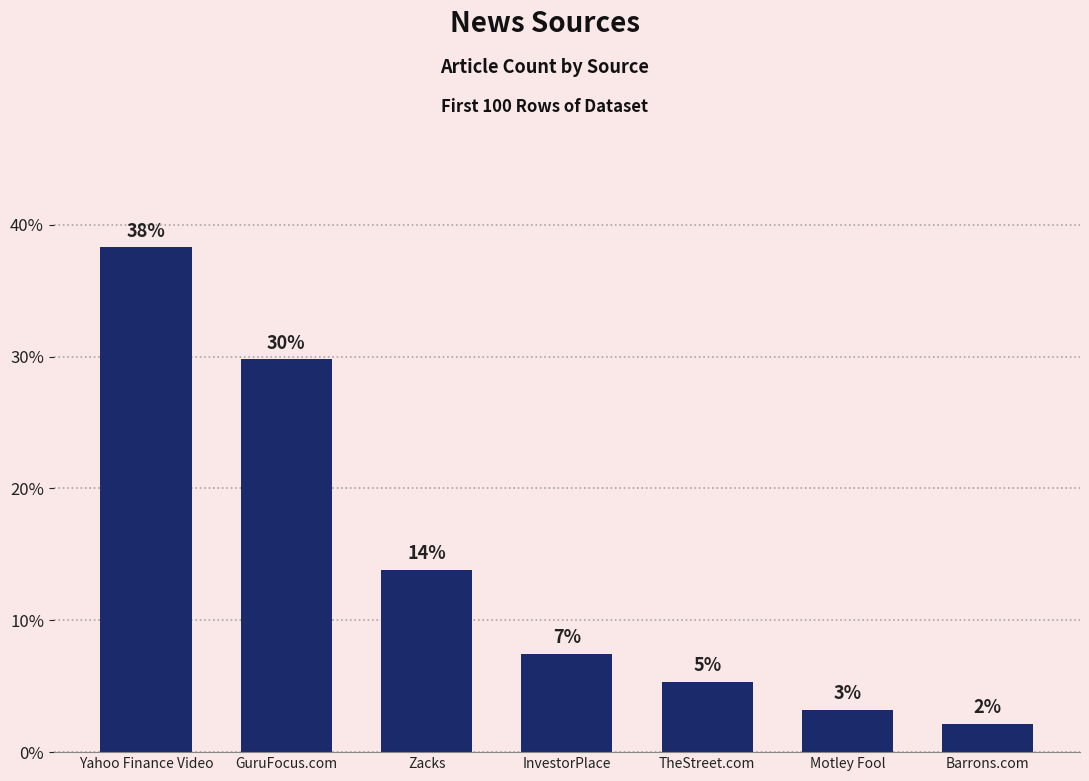

Which category has the highest value across all series?

Yahoo Finance Video